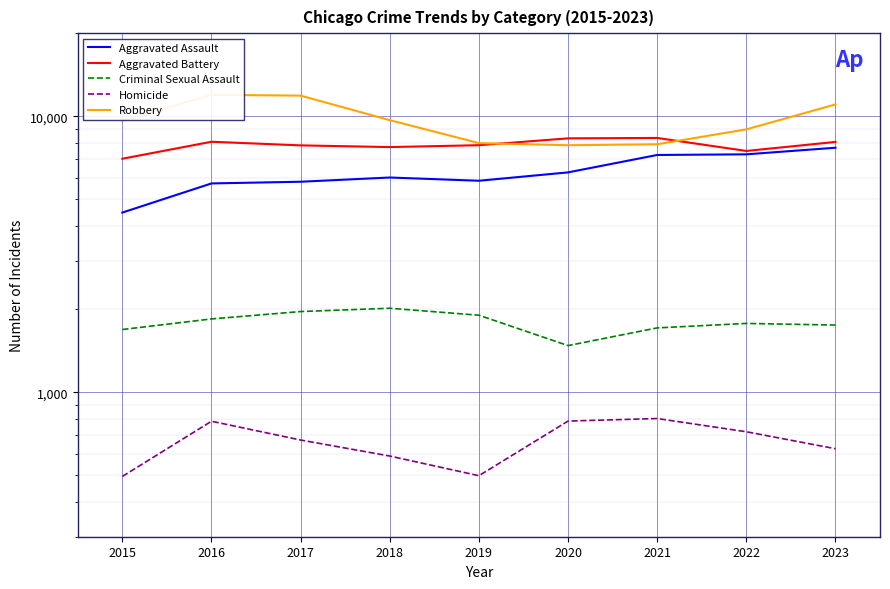

Between 2021 and 2023, which series saw the biggest shift?

Robbery